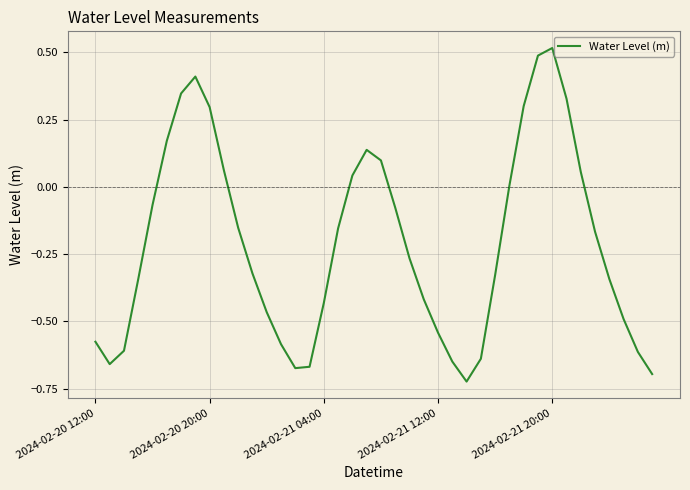

What is the difference between the maximum and minimum values?

1.2